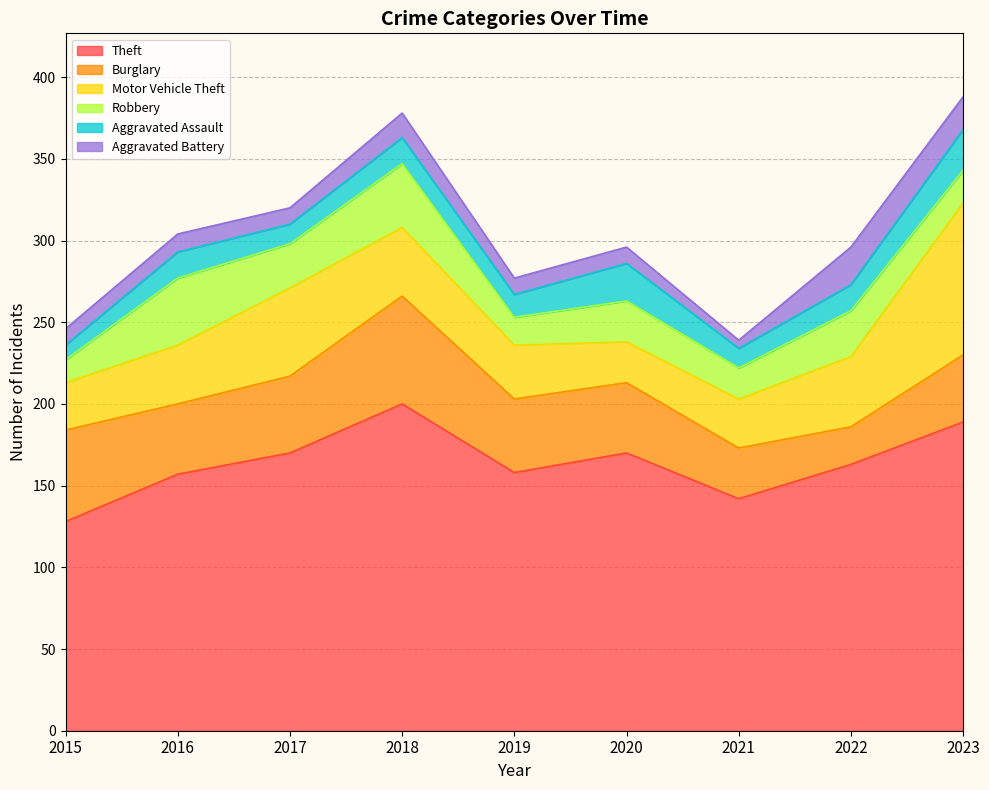

Is it true that Robbery equals 39 at 2018?

True